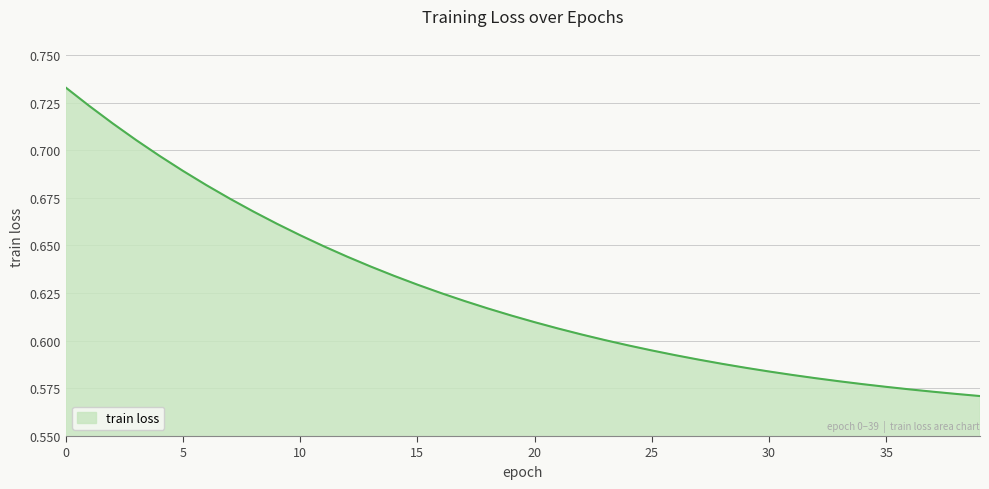

Count the number of categories in the chart.

40